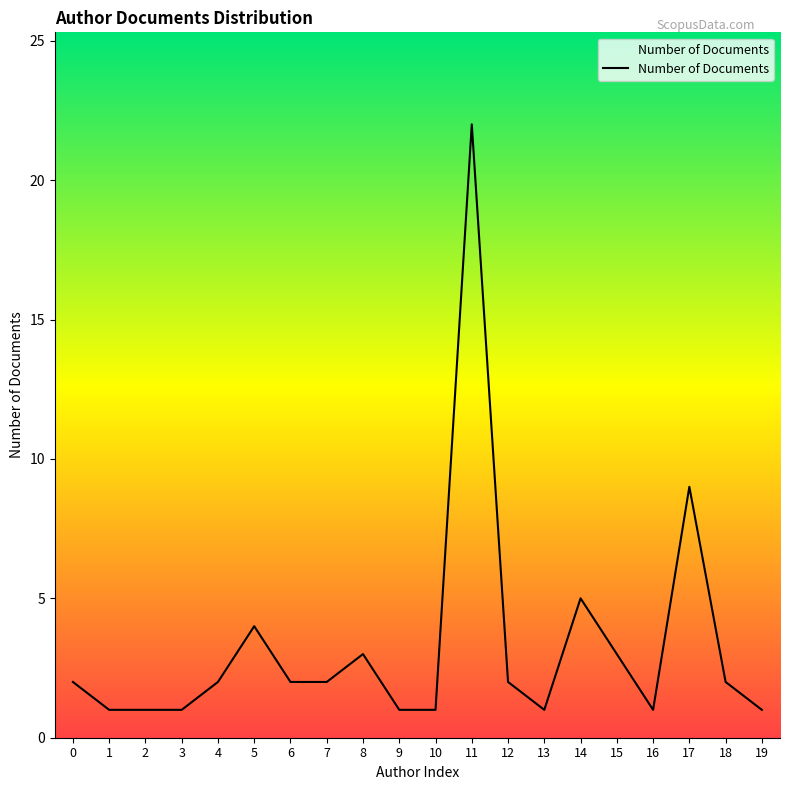

True or false: the data shows 1 at 3.

True